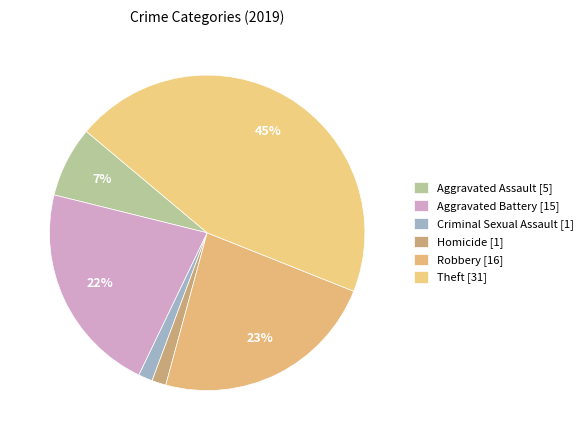

Does Aggravated Assault account for over 50% of the chart?

No